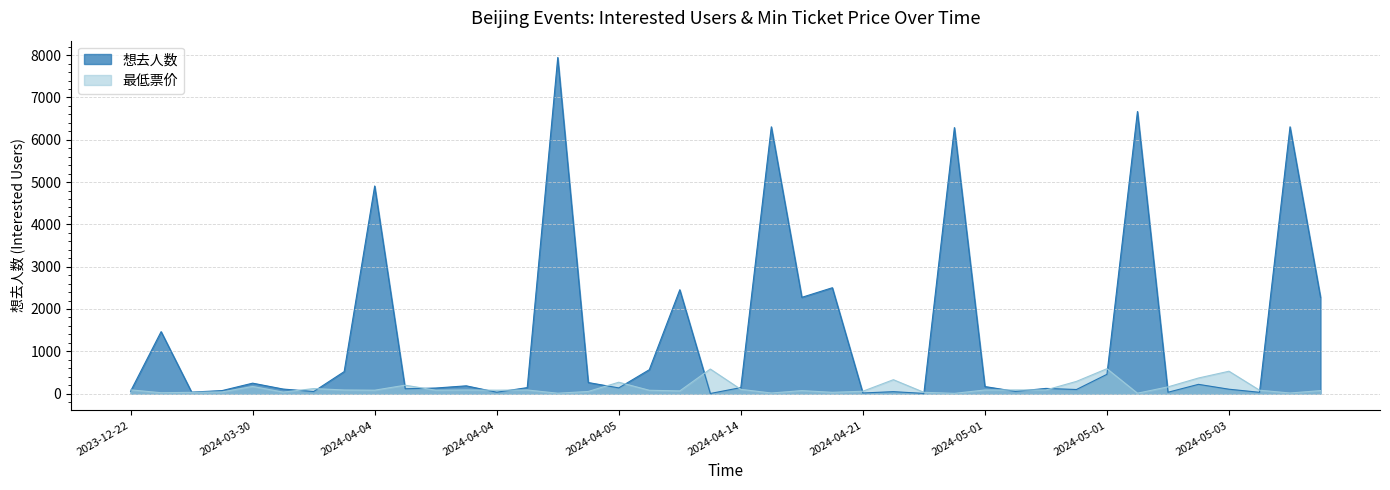

True or false: 想去人数 has a value of 2275.0 at 2024-04-20.

True